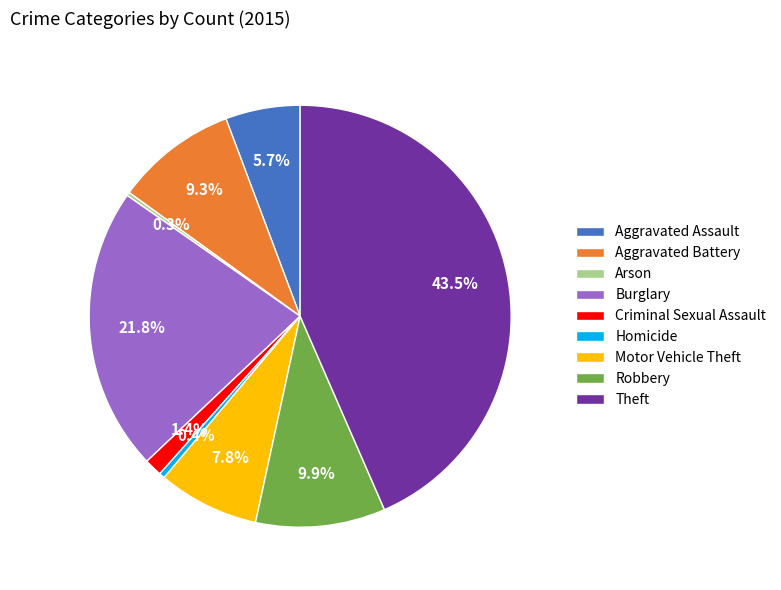

To the nearest percent, what portion does Aggravated Battery represent?

9%